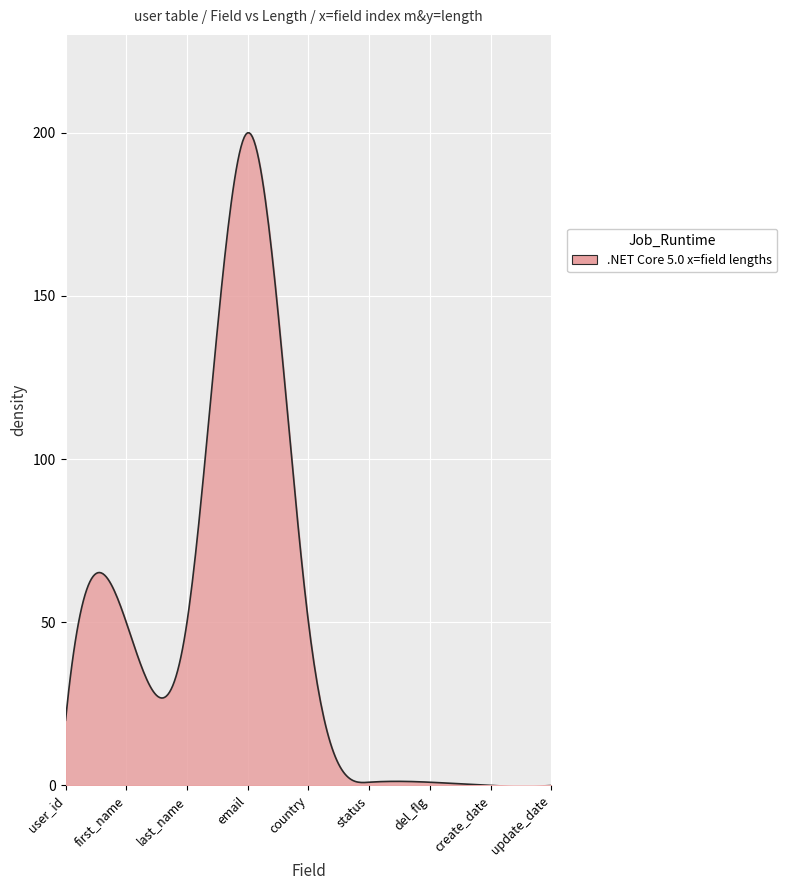

What is the difference between the maximum and minimum values?

200.2